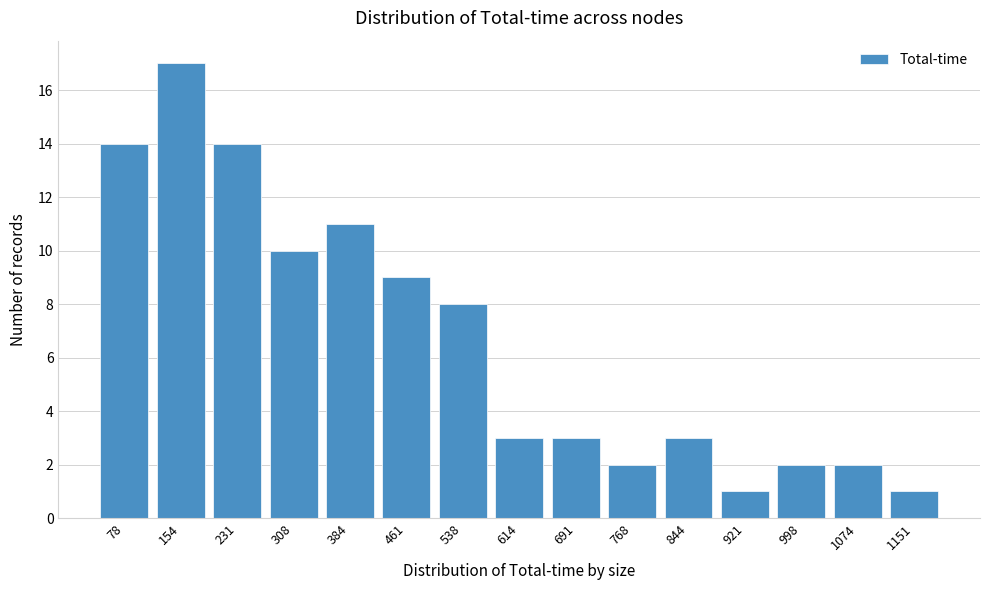

Reading left to right, list all the values displayed in this chart.

14	17	14	10	11	9	8	3	3	2	3	1	2	2	1